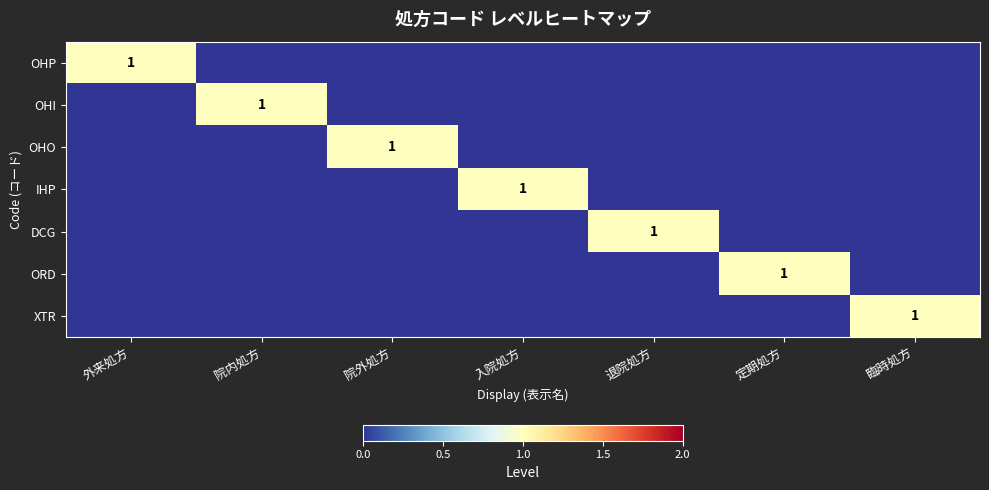

Is the value of IHP at 入院処方 greater than the value of OHO at 院外処方?

No